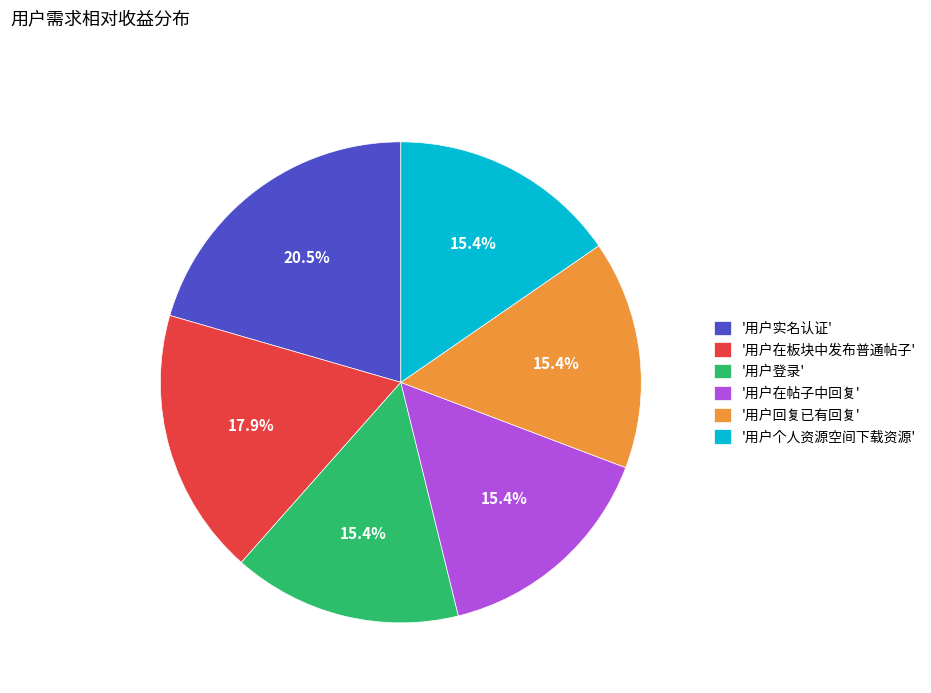

To the nearest percent, what is the average slice percentage?

17%